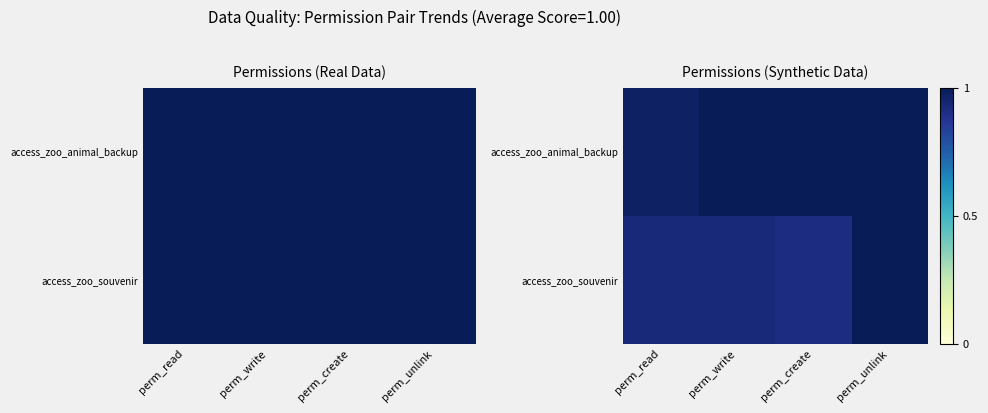

The access_zoo_souvenir series shows 0.9 at perm_write. True or false?

True